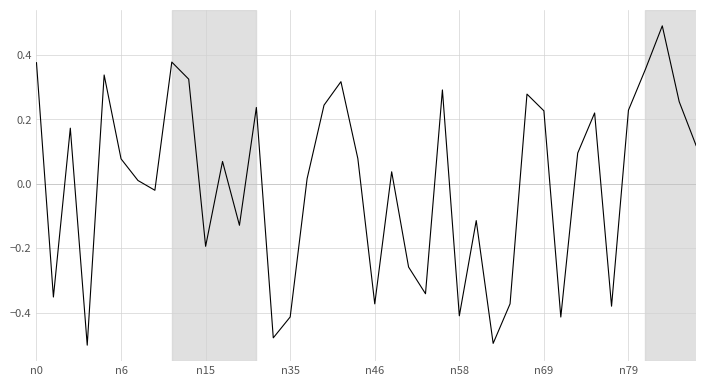

What is the maximum value shown in the chart?

0.5